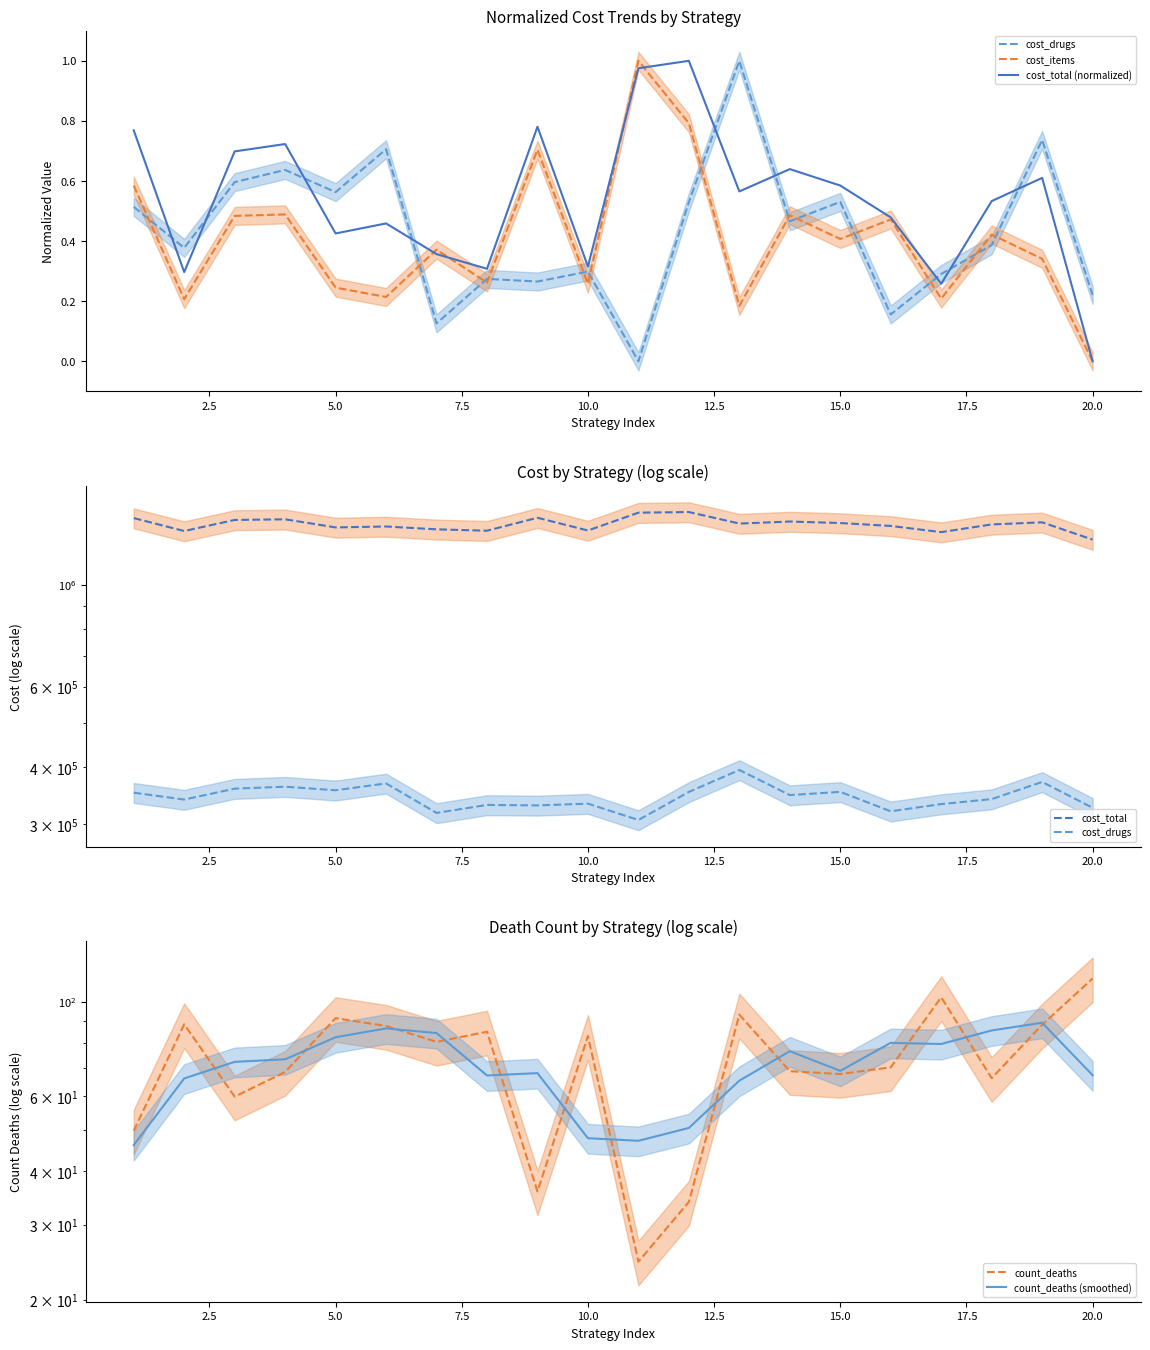

At 2.5, list the series in order from smallest to largest.

cost_items, cost_total (normalized), count_deaths (smoothed), count_deaths, cost_drugs, cost_total